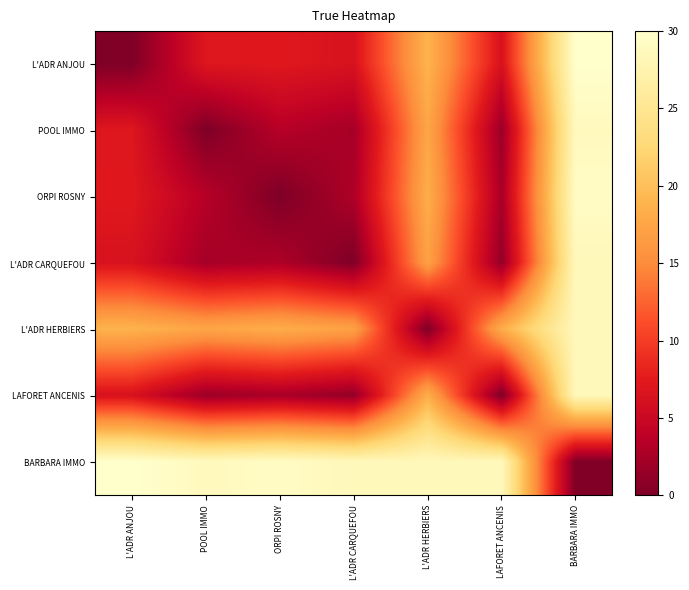

Which series has the largest range (max minus min)?

L'ADR ANJOU